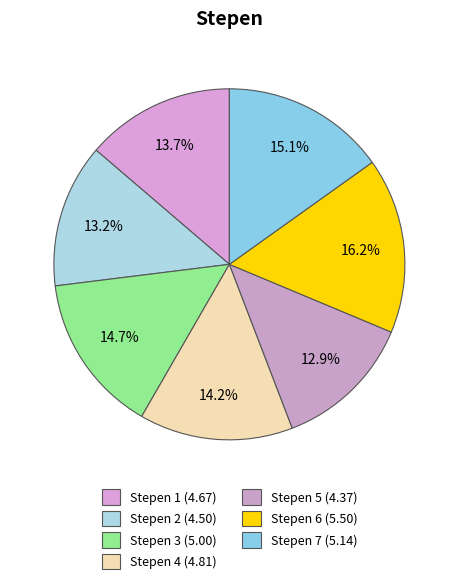

Count the number of slices in the pie.

7